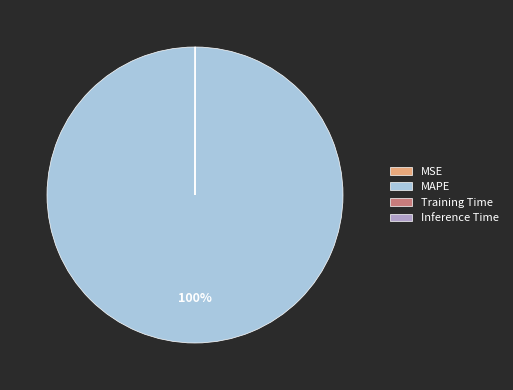

To the nearest percent, what is the difference between the largest and smallest slice percentages?

100%